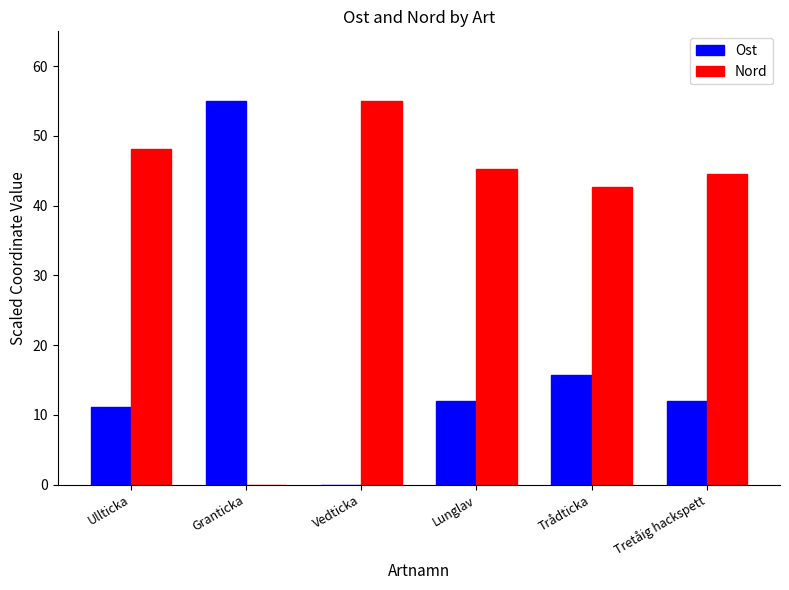

Which series changed the most between Vedticka and Trådticka?

Ost